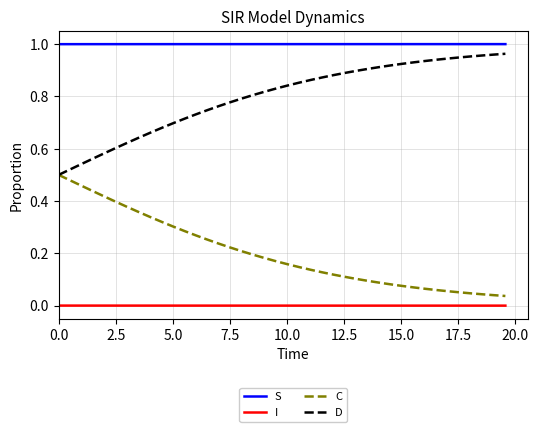

Rank the series by their average value, from lowest to highest.

I, C, D, S